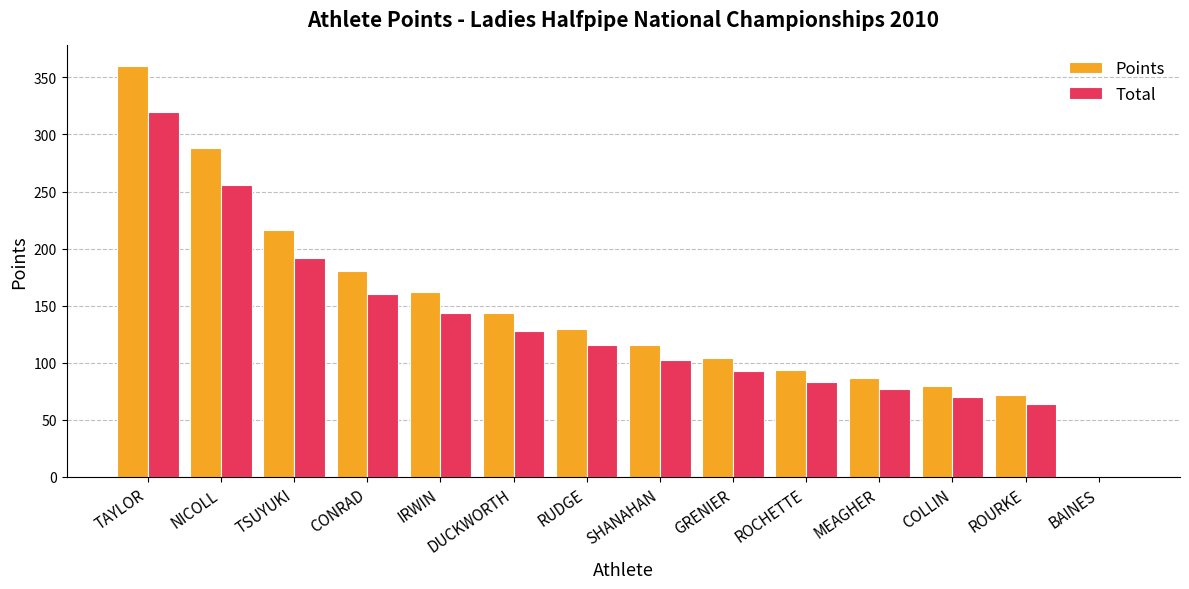

What is the sum of all Total values?

1804.8